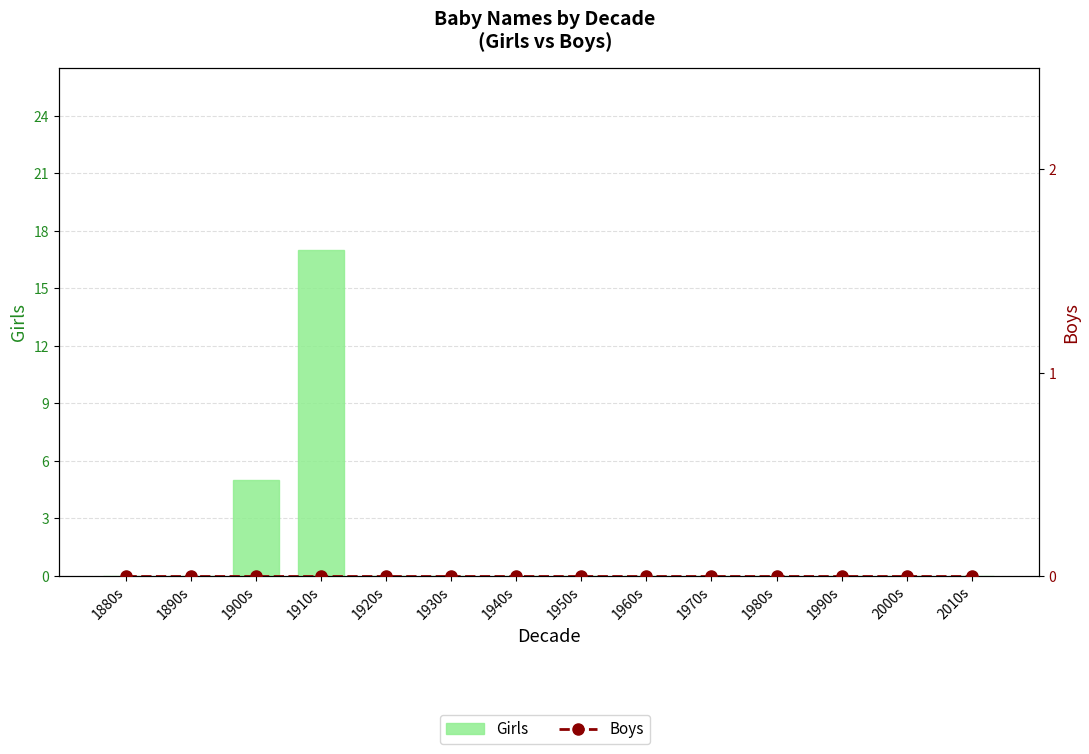

At which label does Boys reach its peak?

1880s